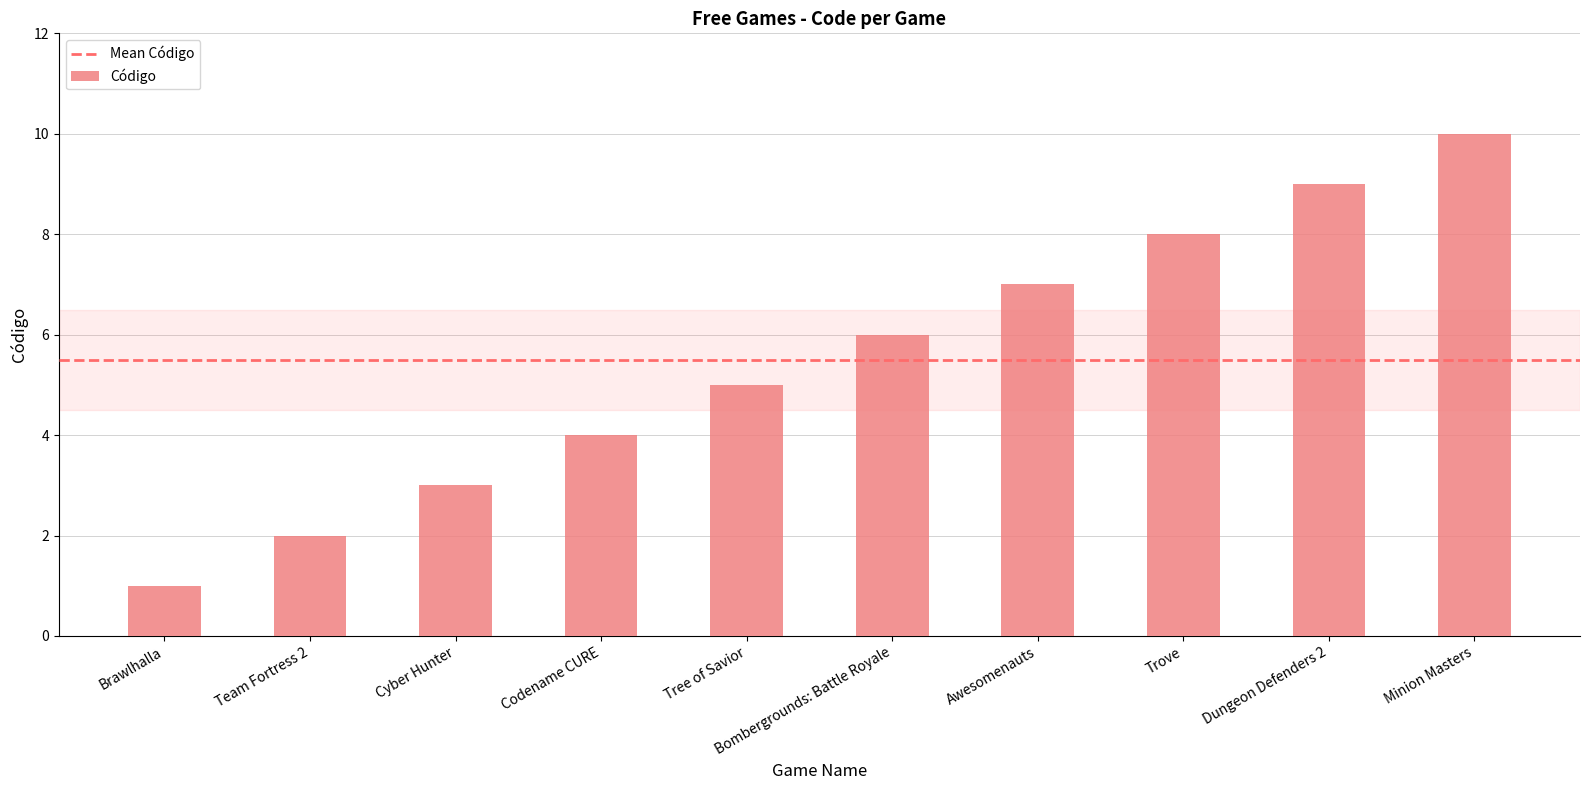

How many distinct data groups are displayed?

1